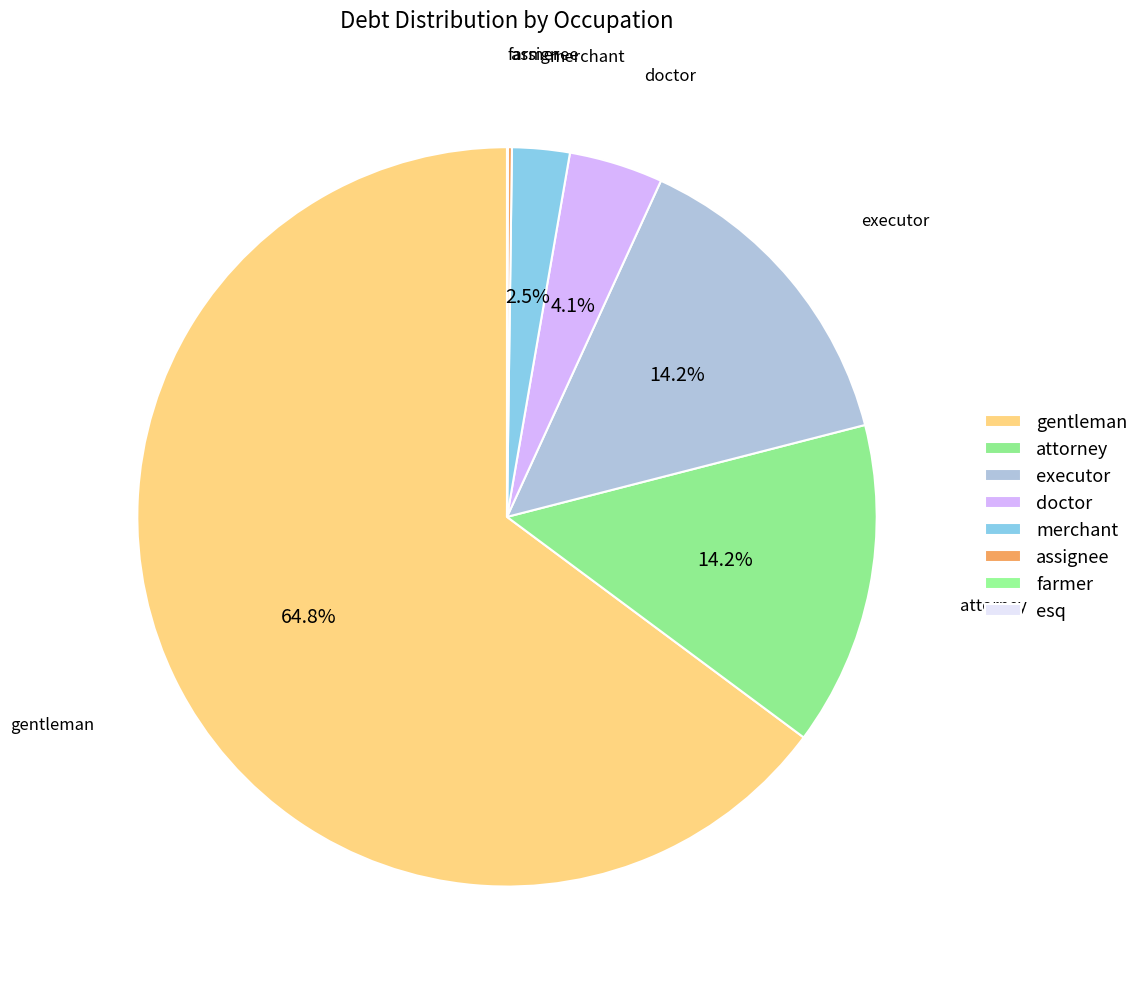

To the nearest percent, what is the difference between the largest and smallest slice percentages?

65%